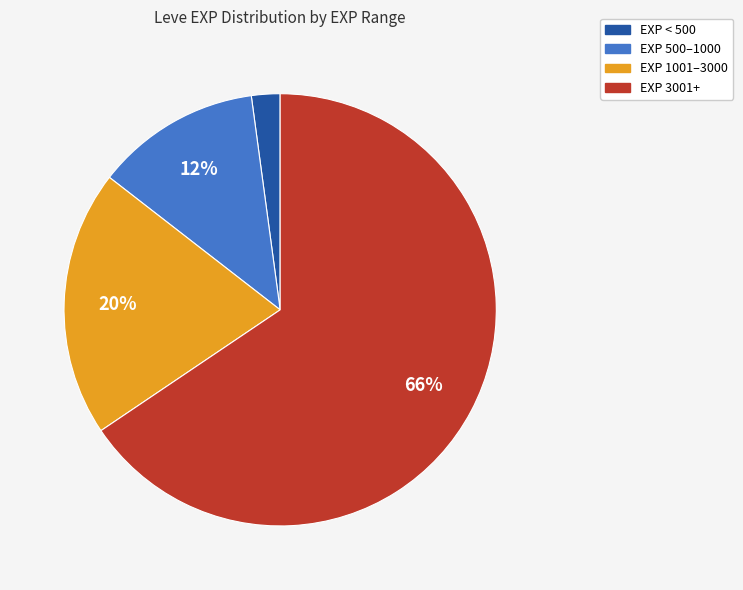

To the nearest percent, what is the average slice percentage?

25%